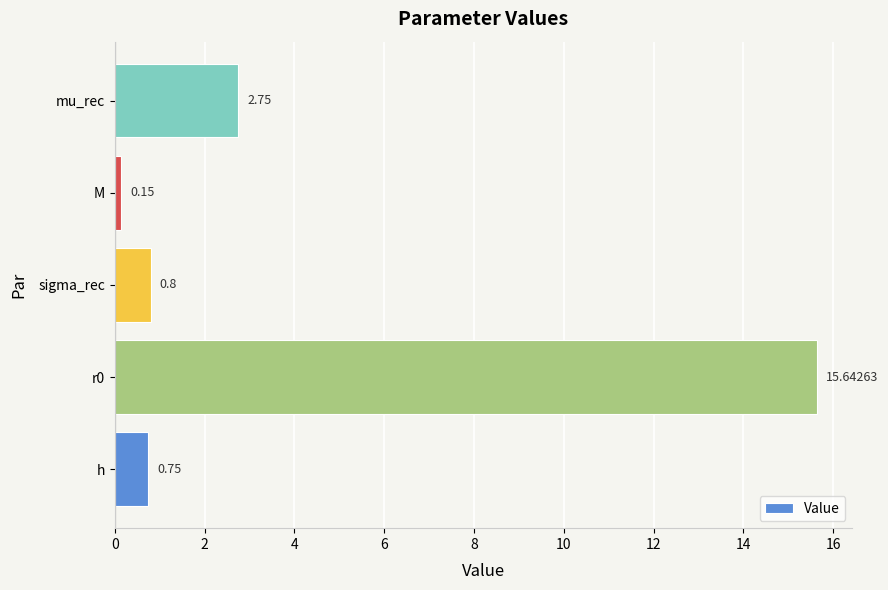

What is the change in value from r0 to sigma_rec?

-14.8